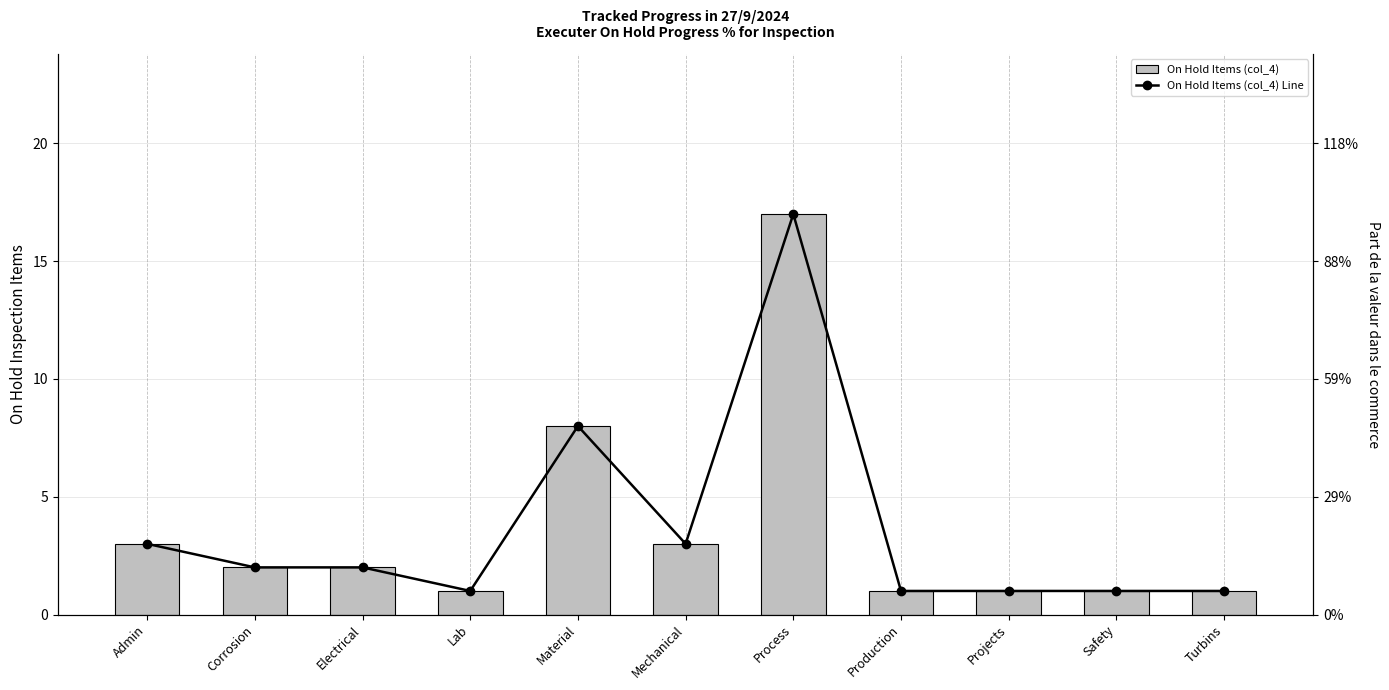

Does the chart contain stacked bars?

No